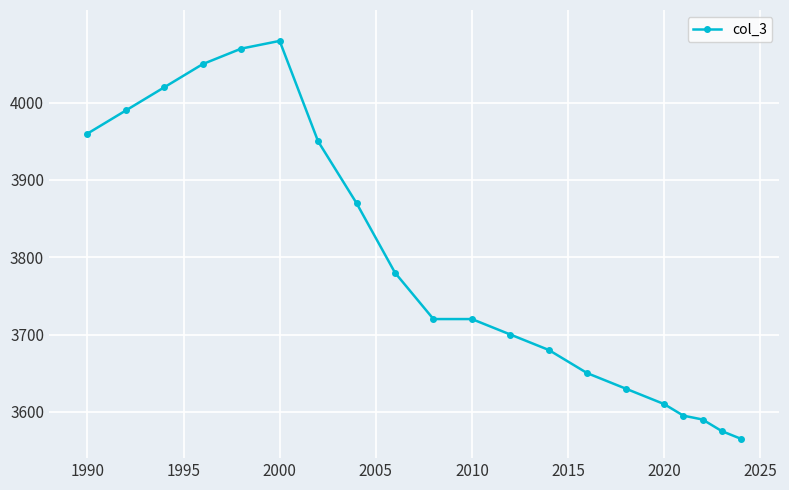

True or false: the data has more than 2 interior local peaks.

False